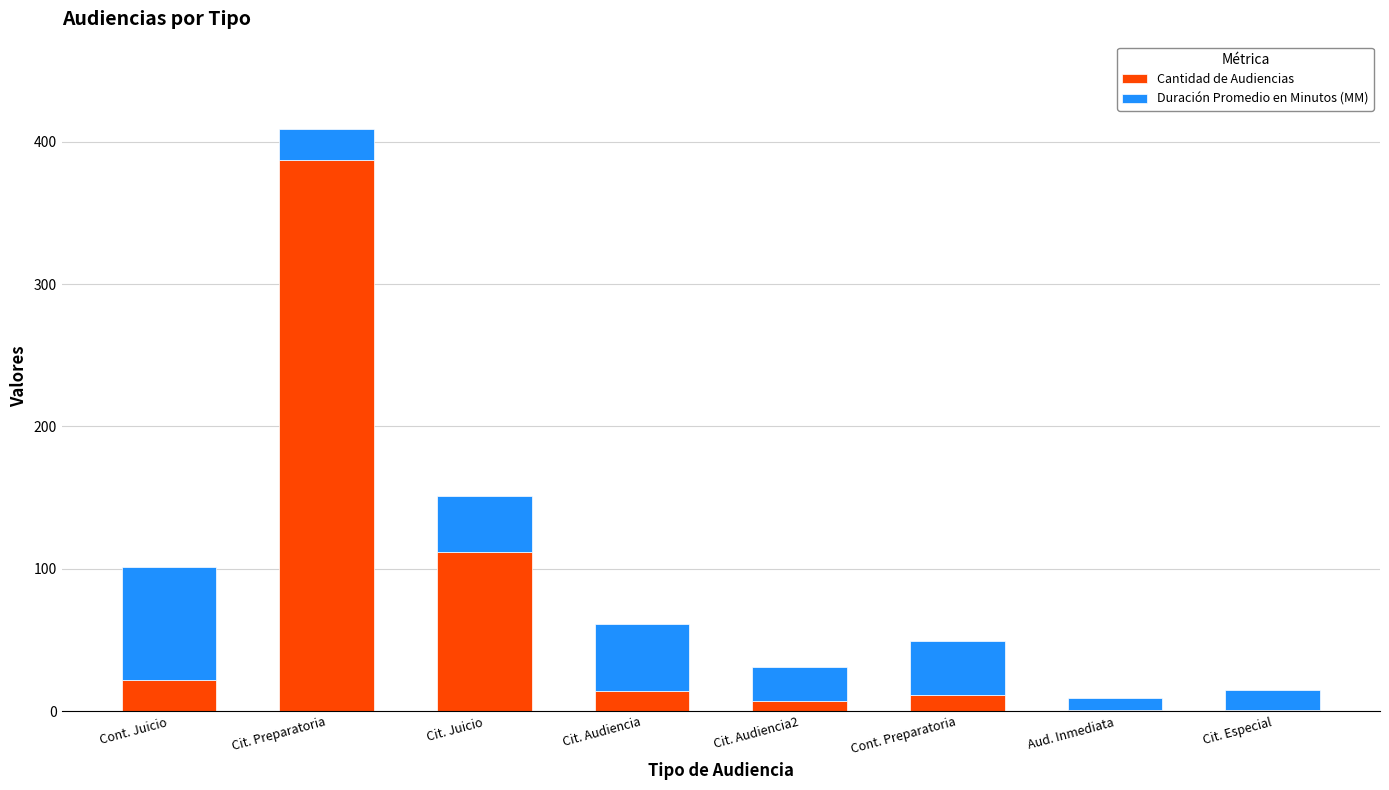

What are all the series names shown in the legend?

Cantidad de Audiencias, Duración Promedio en Minutos (MM)